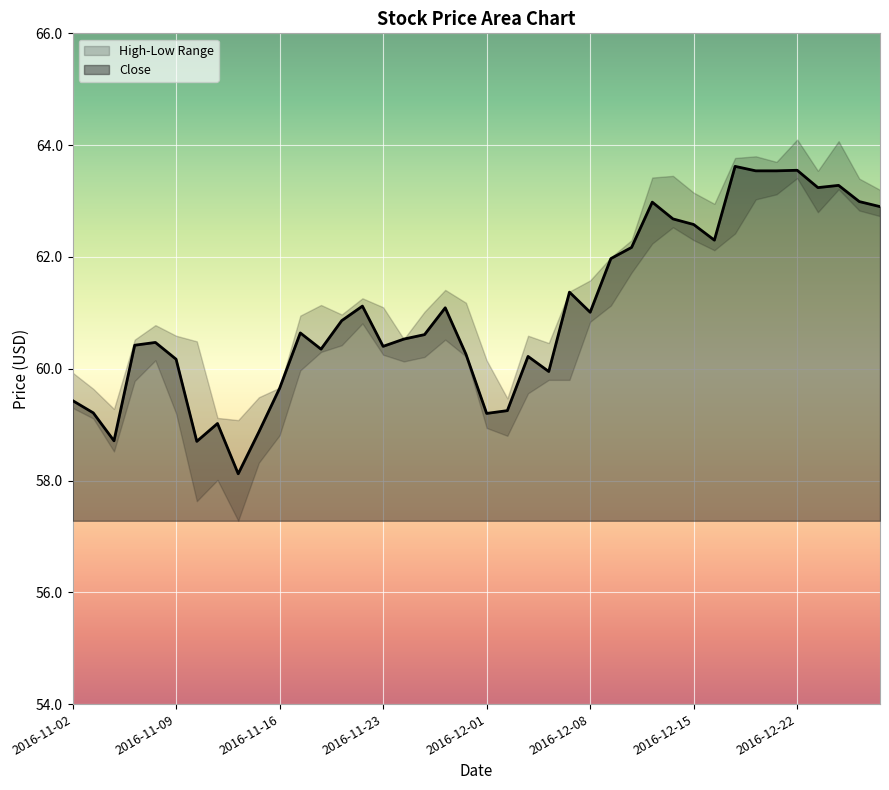

List the labels in order of value, smallest first.

2016-11-14, 2016-11-10, 2016-11-04, 2016-11-15, 2016-11-11, 2016-12-01, 2016-11-03, 2016-12-02, 2016-11-02, 2016-11-16, 2016-12-06, 2016-11-09, 2016-12-05, 2016-11-30, 2016-11-18, 2016-11-23, 2016-11-07, 2016-11-08, 2016-11-25, 2016-11-28, 2016-11-17, 2016-11-21, 2016-12-08, 2016-11-29, 2016-11-22, 2016-12-07, 2016-12-09, 2016-12-12, 2016-12-16, 2016-12-15, 2016-12-14, 2016-12-29, 2016-12-13, 2016-12-28, 2016-12-23, 2016-12-27, 2016-12-20, 2016-12-21, 2016-12-22, 2016-12-19